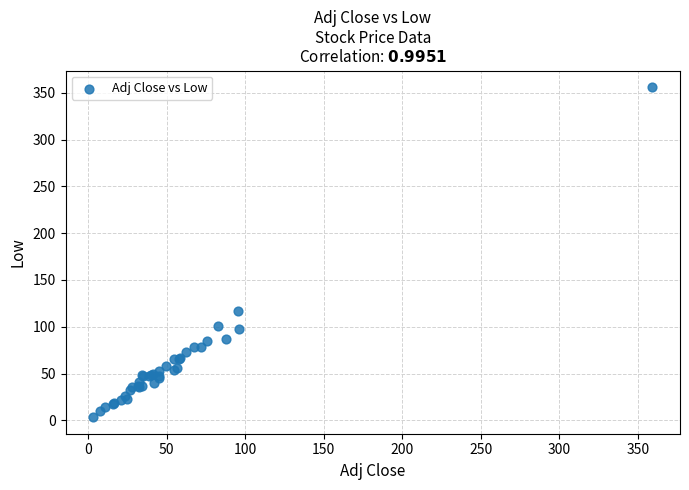

What Y value in the scatter plot is closest to 179?

116.6